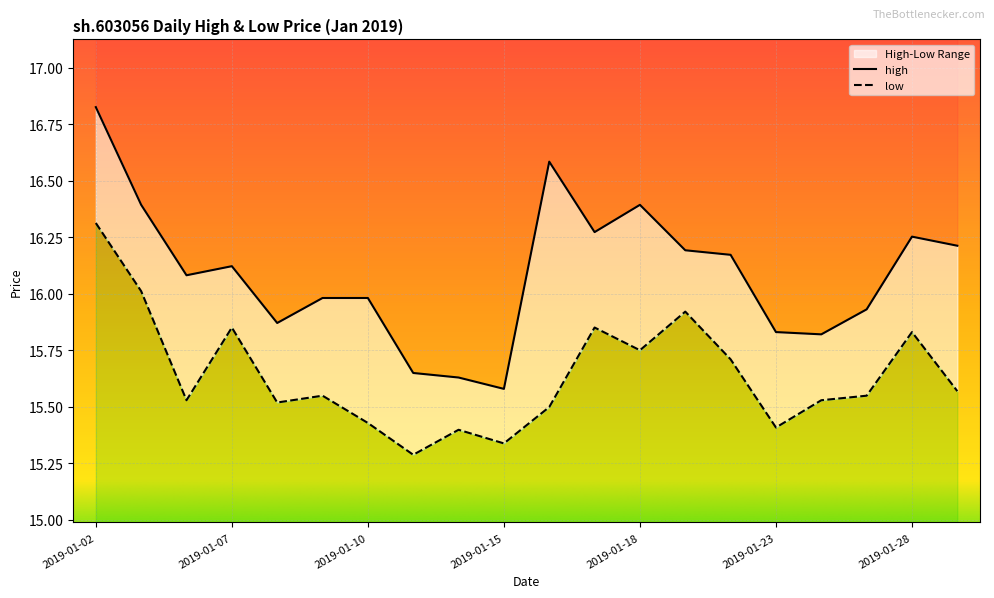

At which label is low closest to 15?

2019-01-11